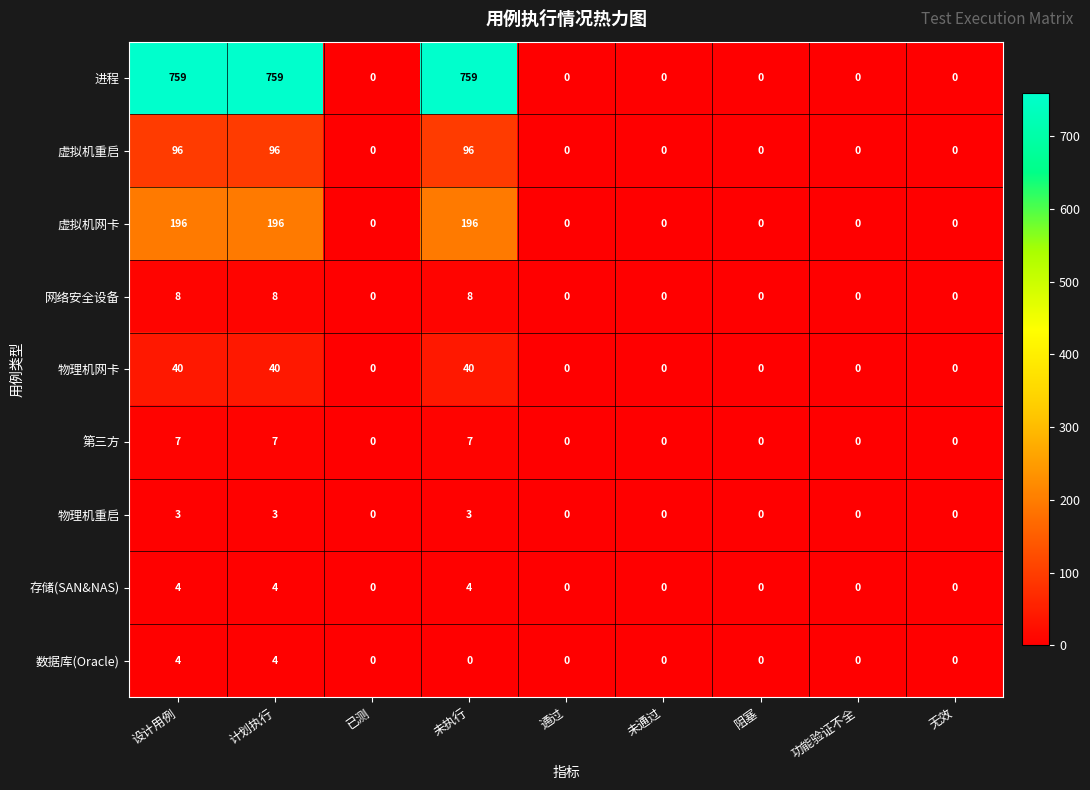

How many 虚拟机重启 values are between 0 and 96?

9